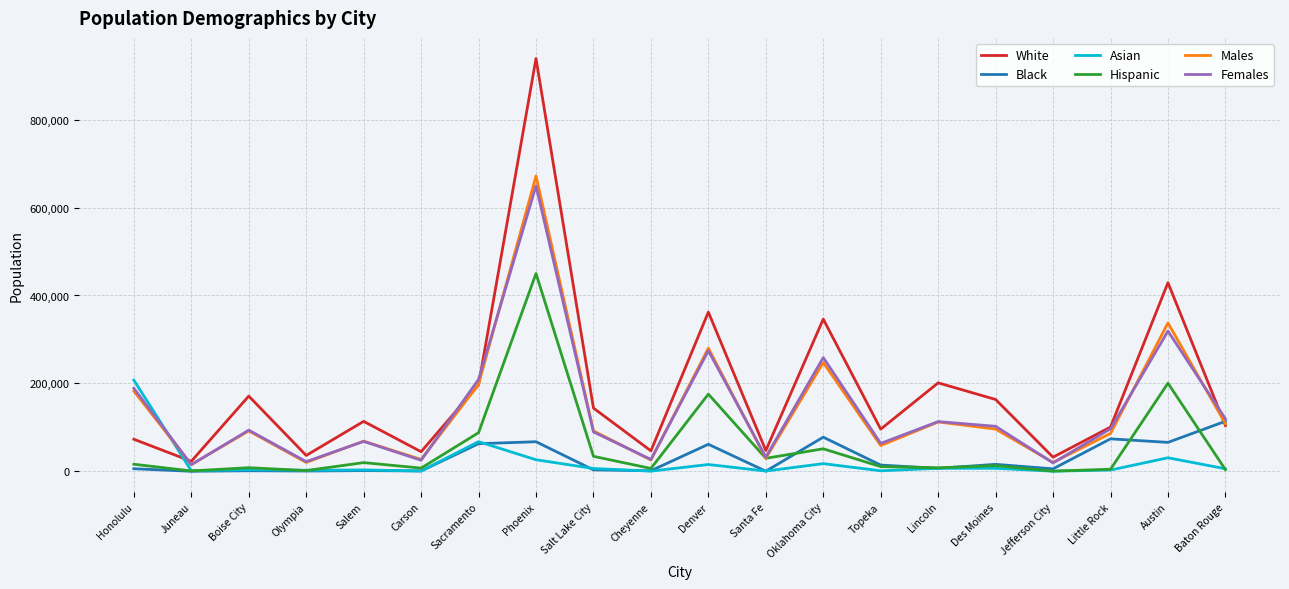

What is the sum of the Hispanic values at Juneau and Jefferson City?

1656